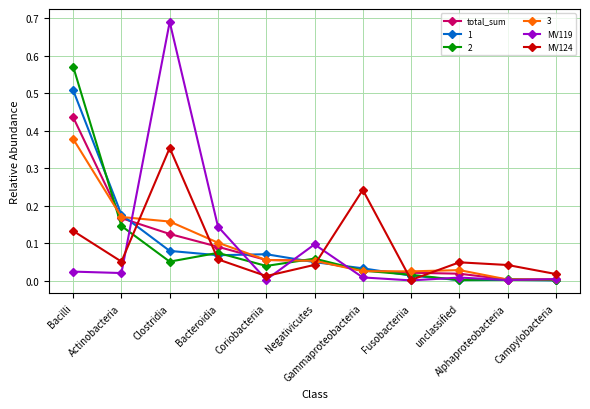

Which series has the largest range (max minus min)?

MV119